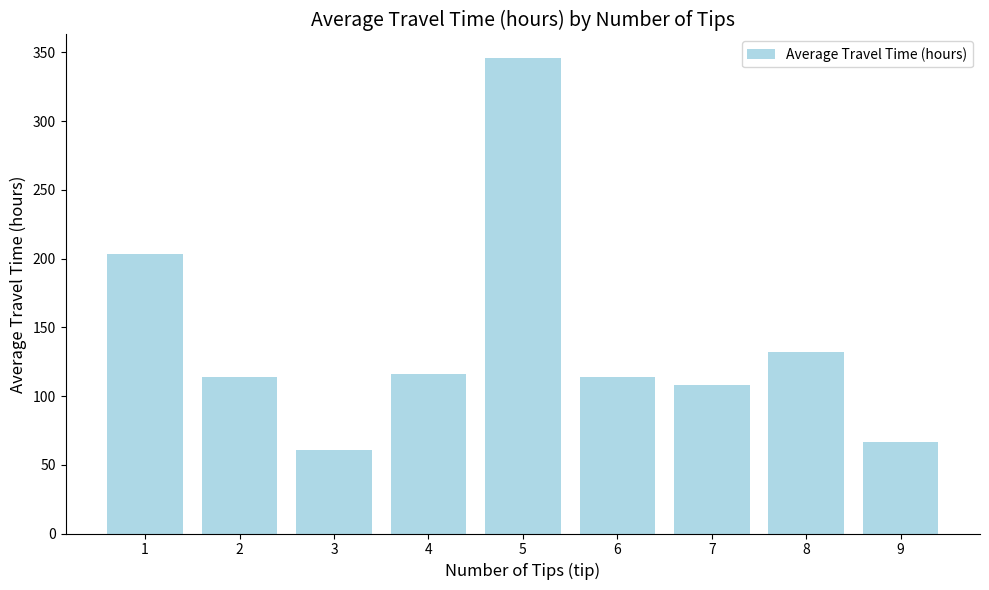

What is the value of the 8th bar from the left?

132.0